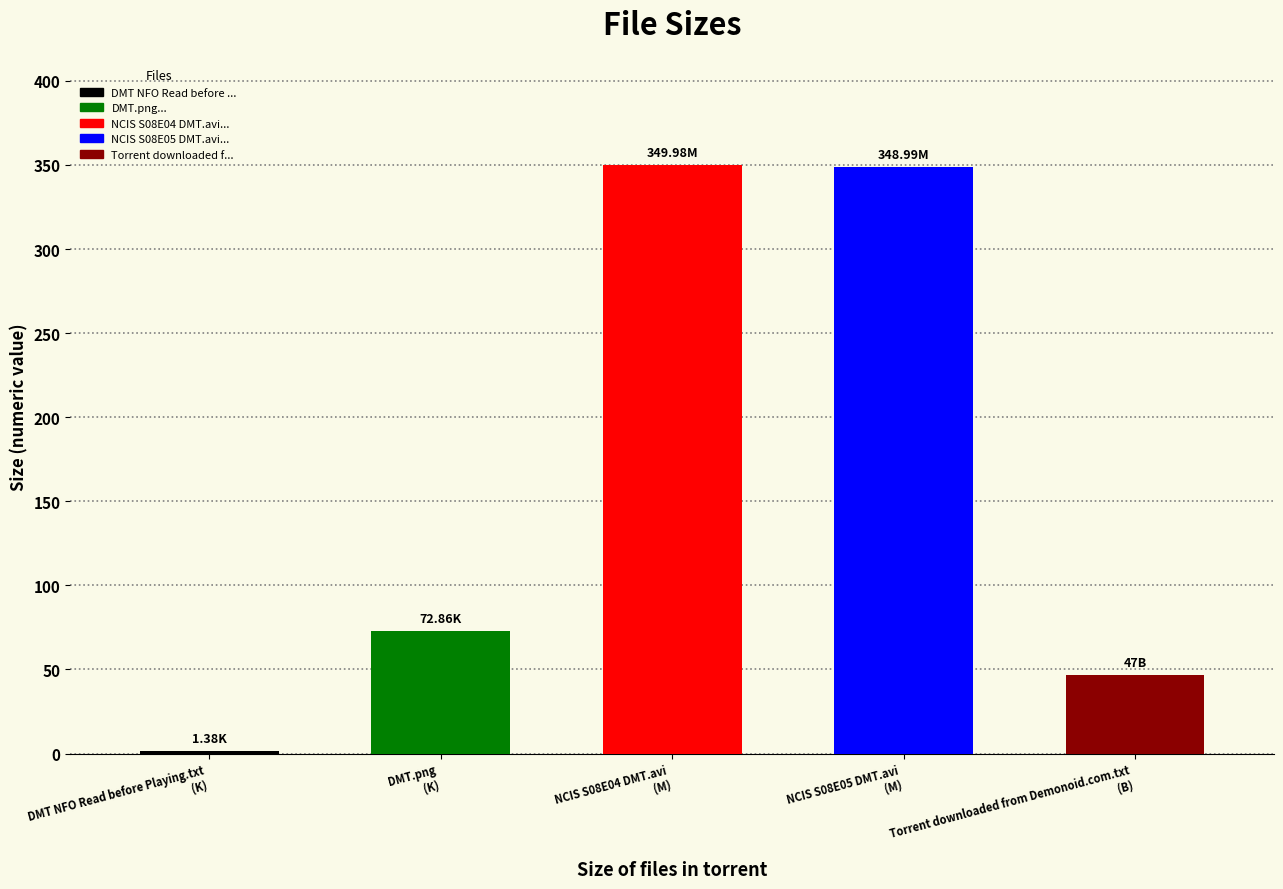

What position from the left is Torrent downloaded from Demonoid.com.txt
(B)?

5